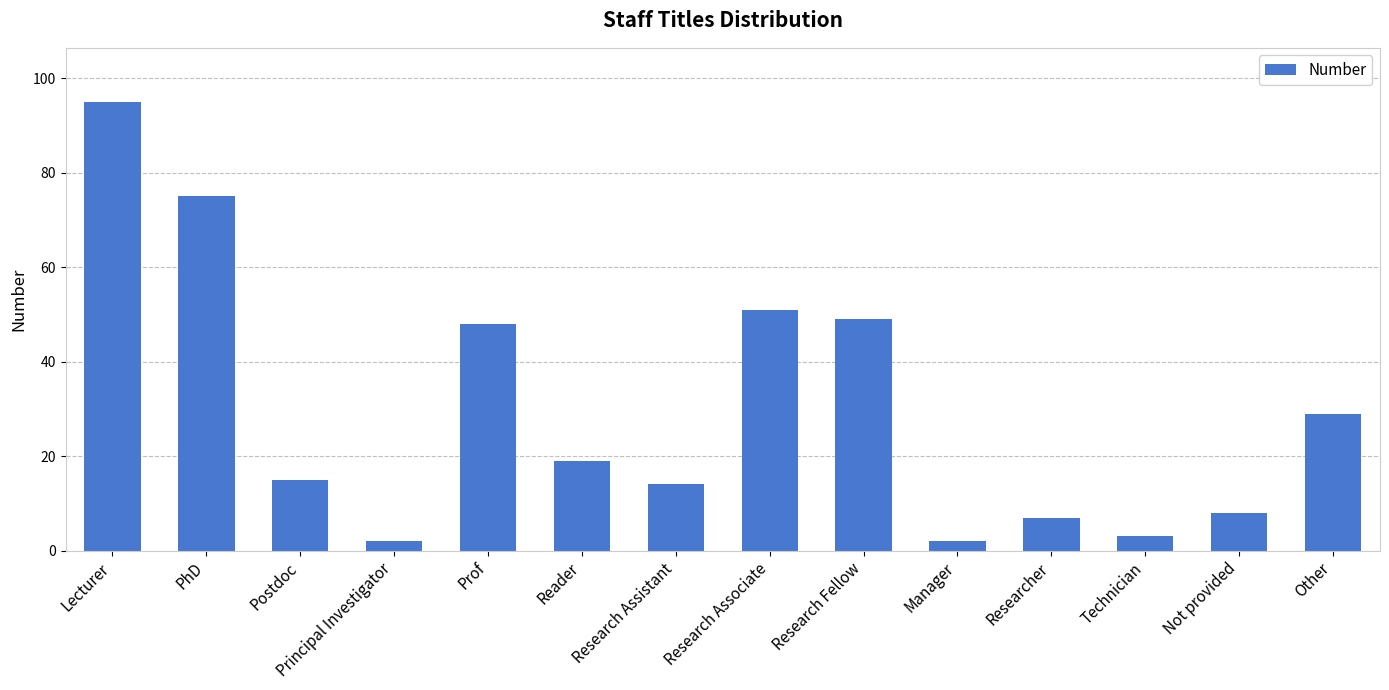

Which label corresponds to the largest value in the chart?

Lecturer